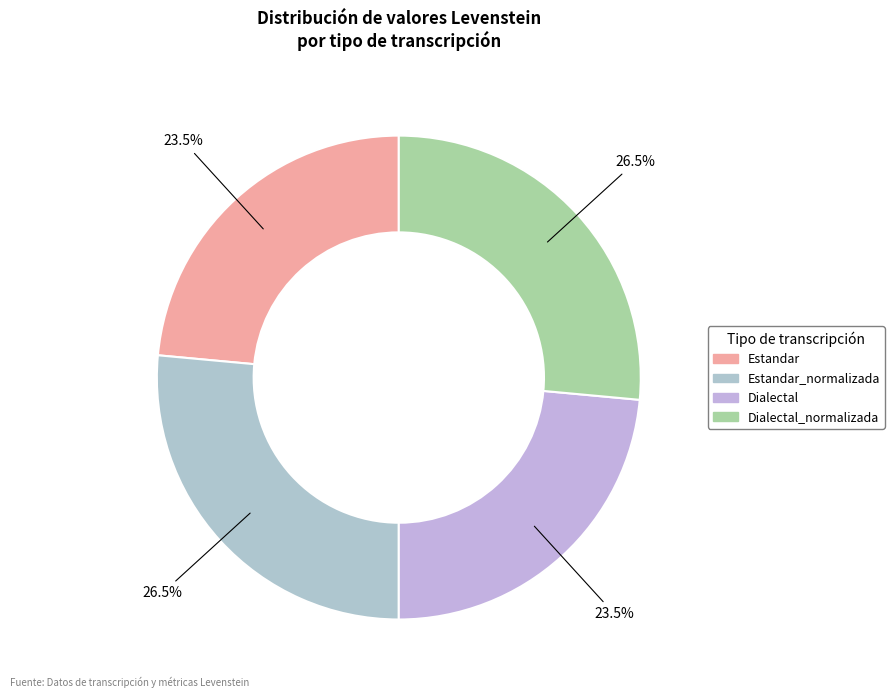

Is there any slice that represents more than half of the pie?

No